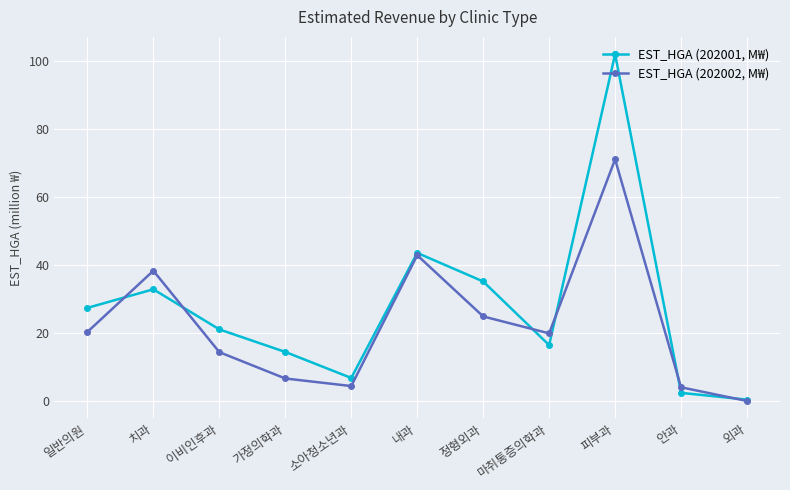

Which series has the widest spread of values?

EST_HGA (202001, M₩)